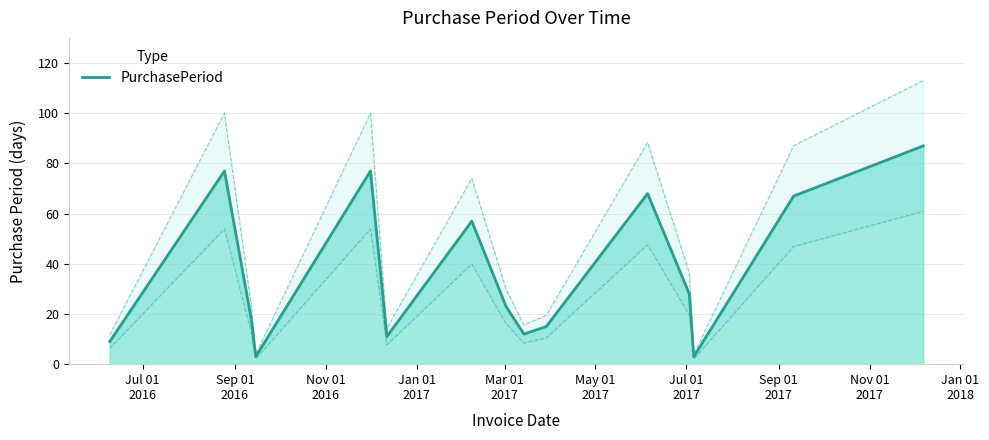

What is the difference between the maximum and minimum values?

84